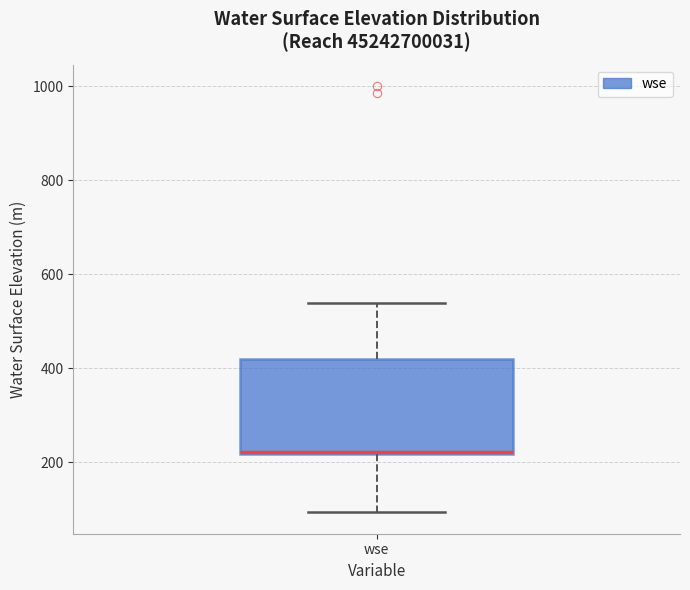

Where is the upper edge of the box for wse on the y-axis? The values are not printed on the chart, so give them approximately, as read against the axis.

420